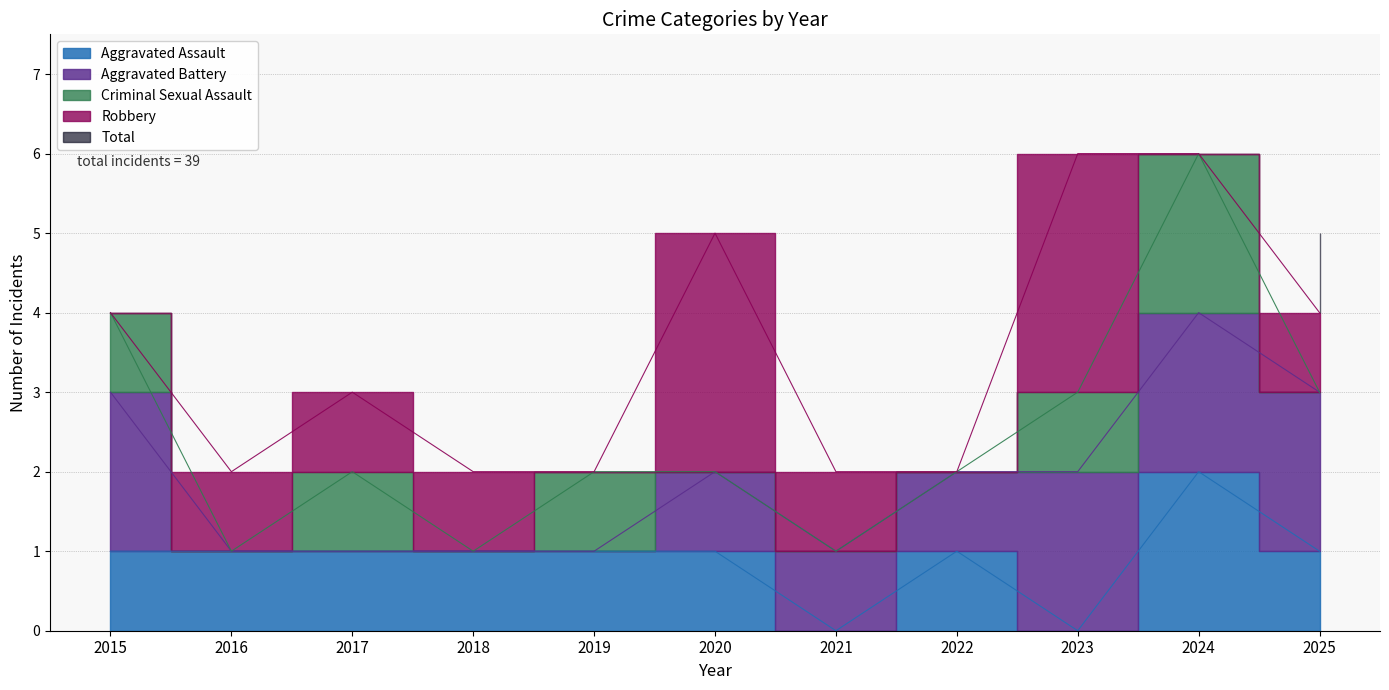

At how many categories does at least one series exceed 2?

6